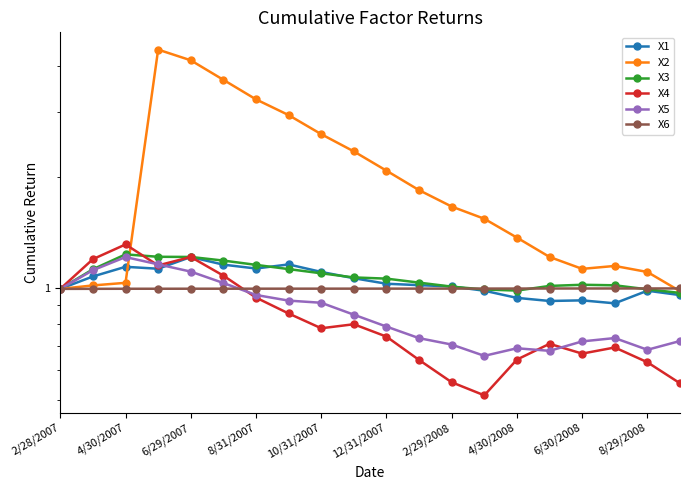

Is it true that X4 equals 0.3 at 10/31/2007?

False